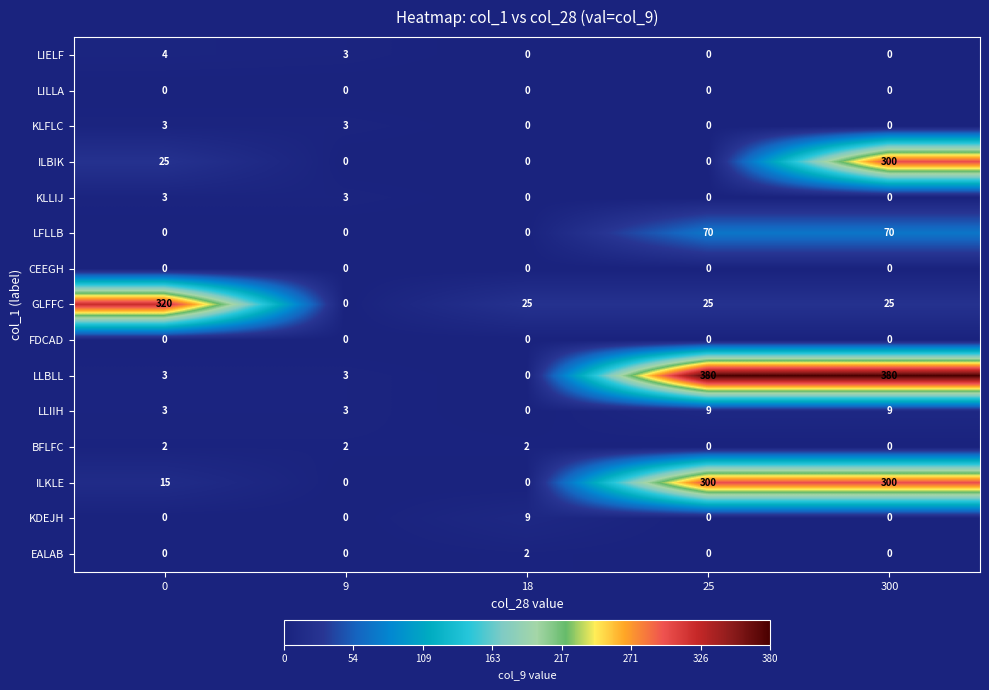

How many series are shown in this chart?

15